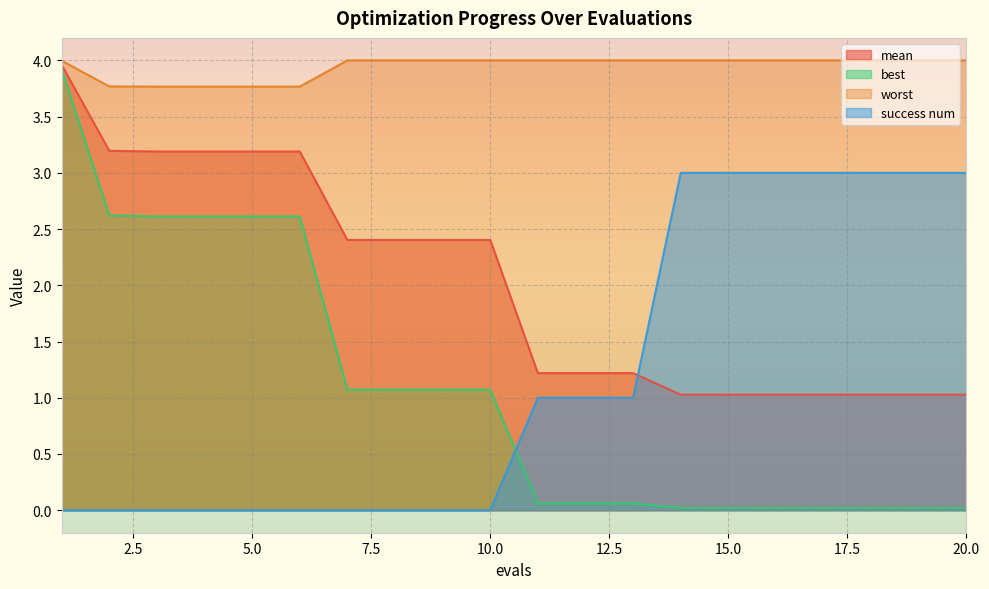

True or false: best and worst intersect in this chart.

False